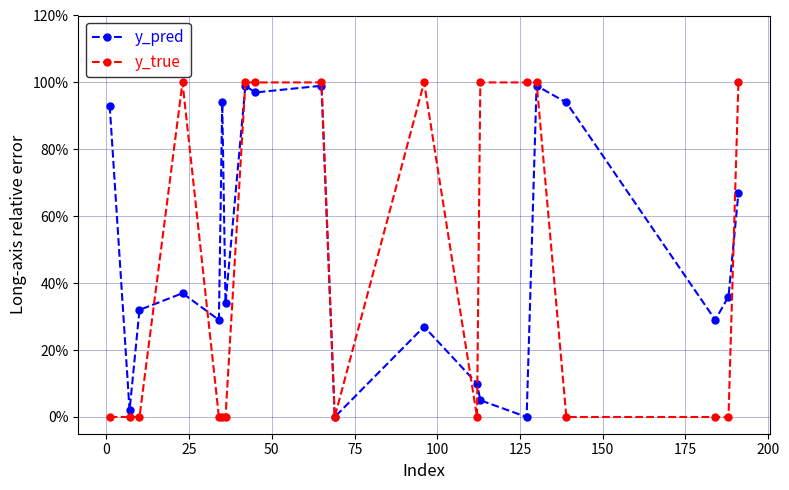

What are all the series names shown in the legend?

y_pred, y_true